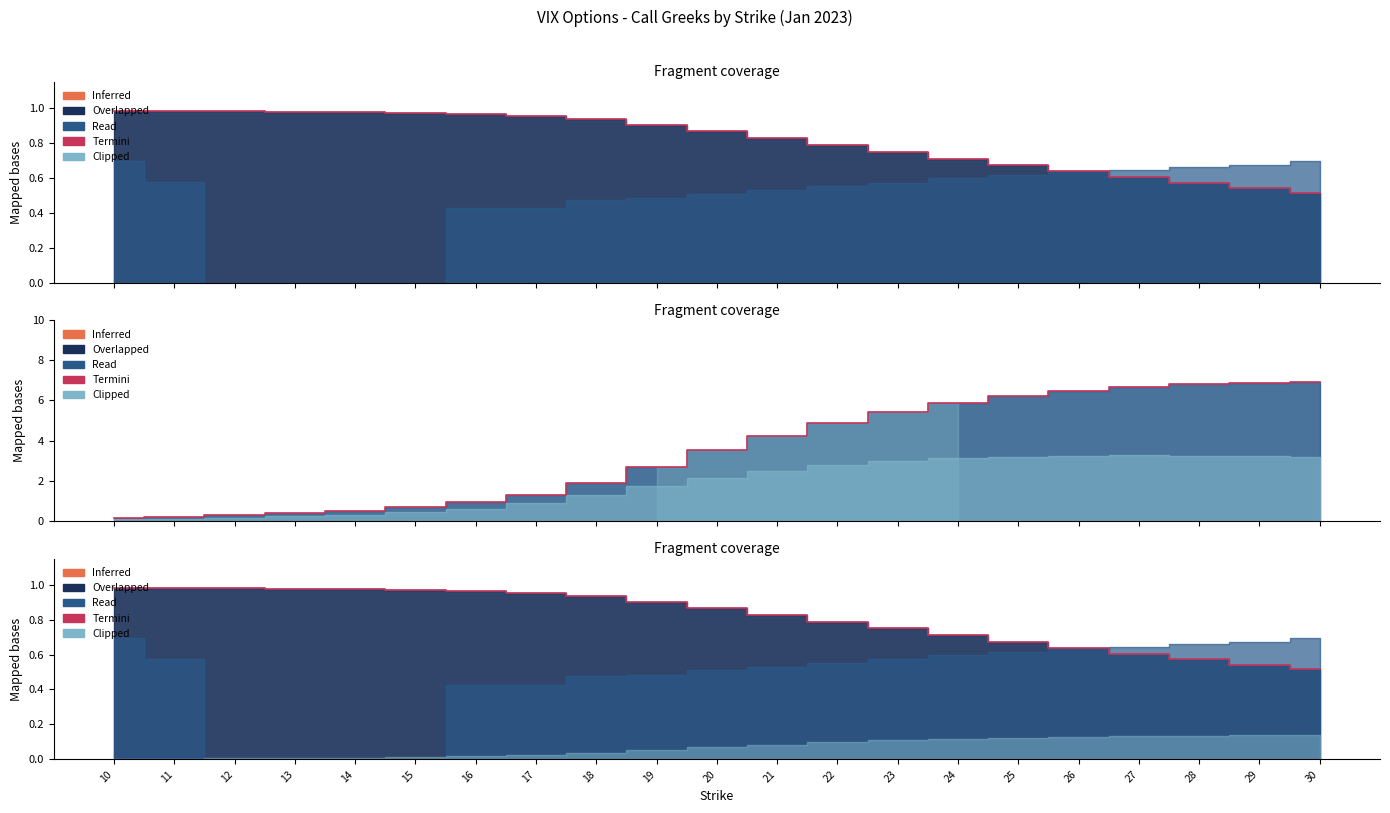

Reading left to right, transcribe all the data shown in this chart.

call_delta: 1.0	1.0	1.0	1.0	1.0	1.0	1.0	1.0	0.9	0.9	0.9	0.8	0.8	0.7	0.7	0.7	0.6	0.6	0.6	0.5	0.5
call_vega: 0.2	0.2	0.3	0.4	0.5	0.7	0.9	1.3	1.9	2.7	3.5	4.2	4.9	5.4	5.9	6.2	6.5	6.7	6.8	6.9	6.9